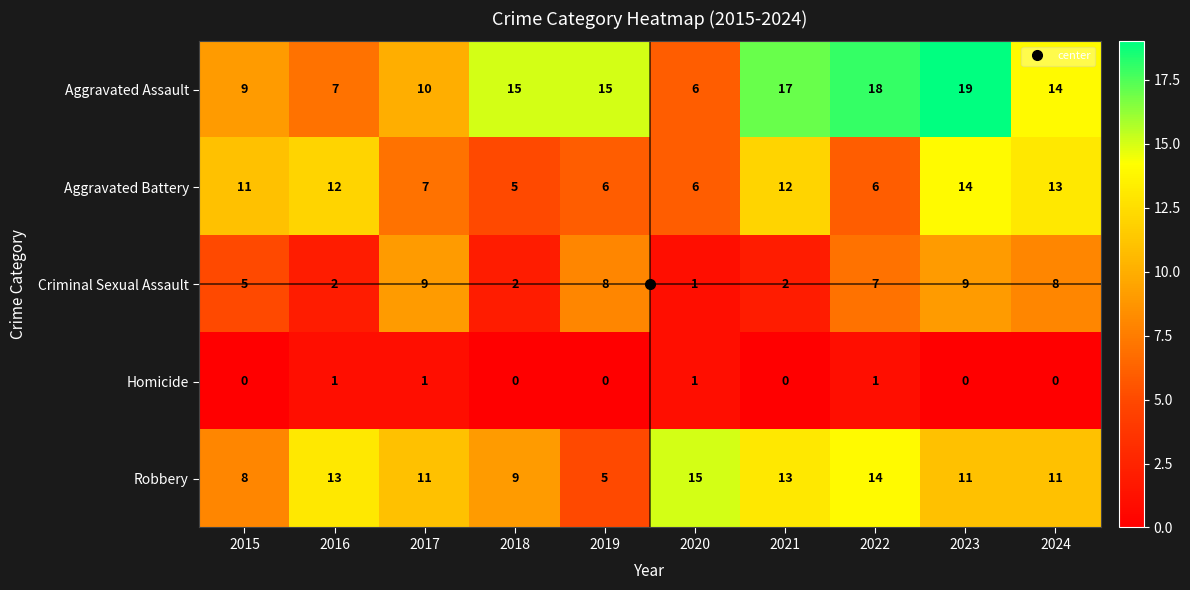

What is the difference between the highest and lowest values at 2018?

15